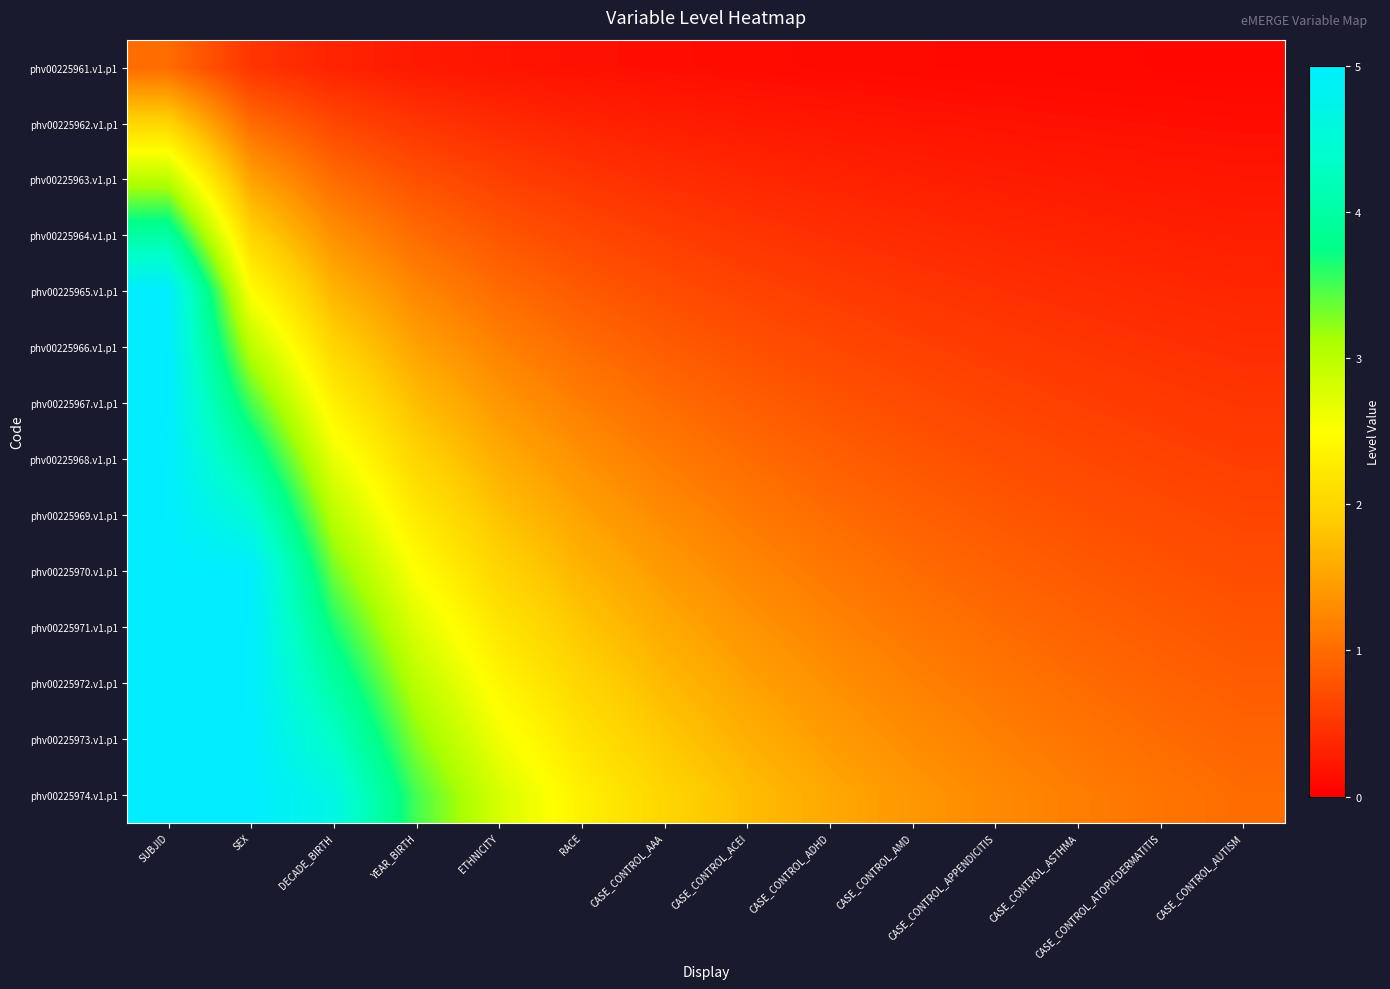

Rank the series by their maximum value, from lowest to highest.

phv00225961.v1.p1, phv00225962.v1.p1, phv00225963.v1.p1, phv00225964.v1.p1, phv00225965.v1.p1, phv00225966.v1.p1, phv00225967.v1.p1, phv00225968.v1.p1, phv00225969.v1.p1, phv00225970.v1.p1, phv00225971.v1.p1, phv00225972.v1.p1, phv00225973.v1.p1, phv00225974.v1.p1